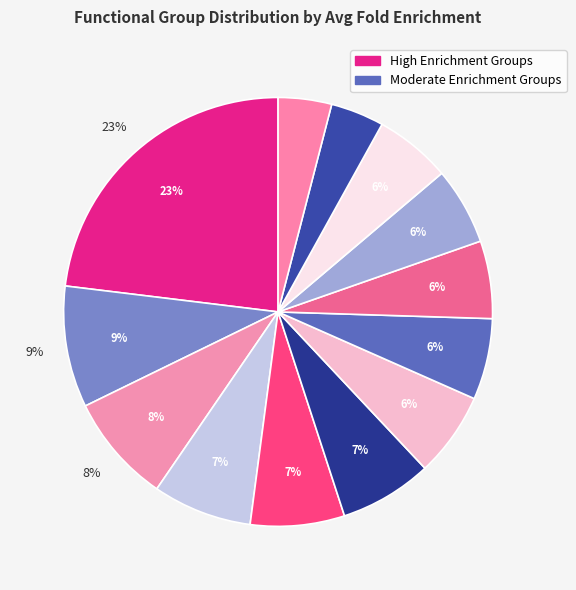

Is it true that Rna/Polymerase is 19% of the pie?

False